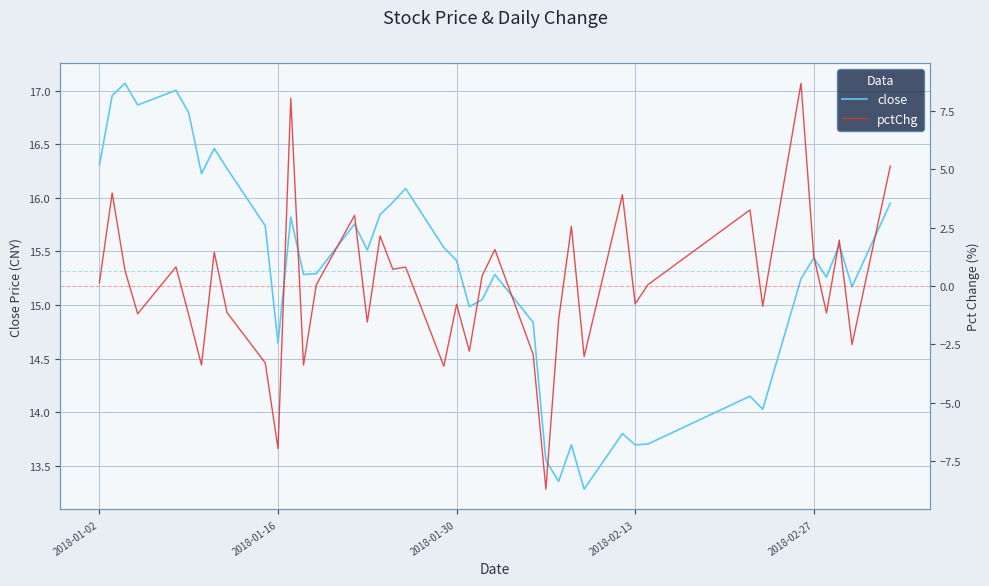

In pctChg, how many points are higher than both neighbors (excluding endpoints)?

14